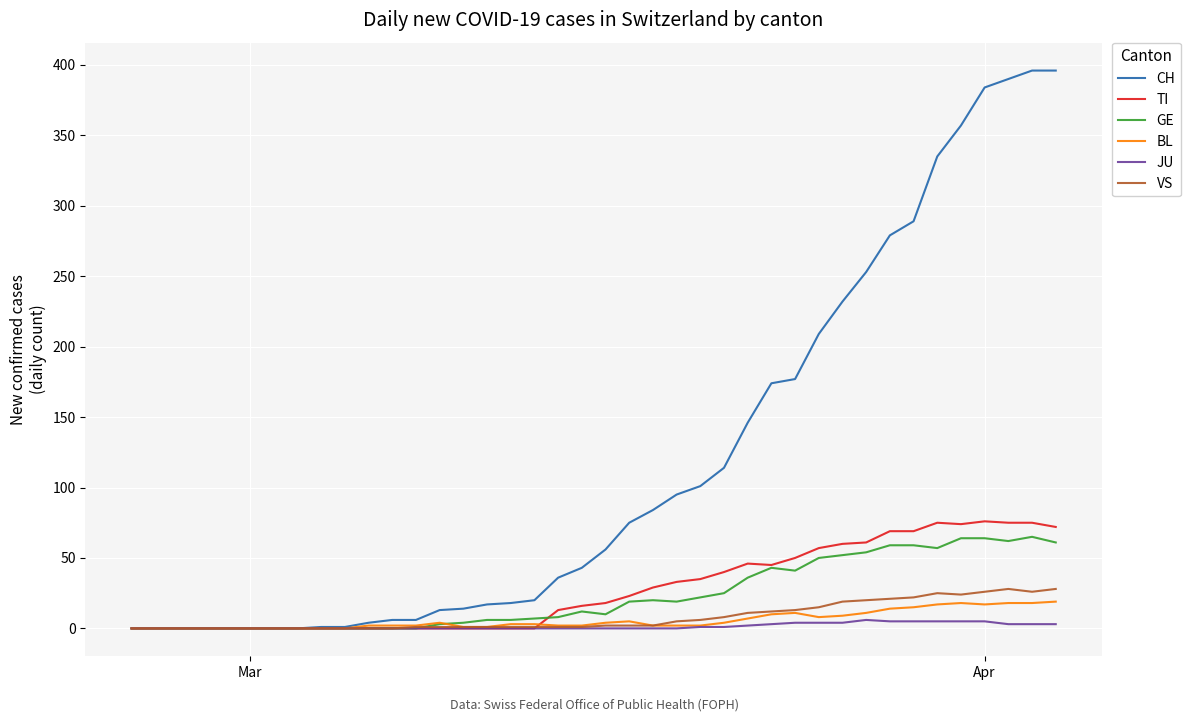

Which series has the widest spread of values?

CH